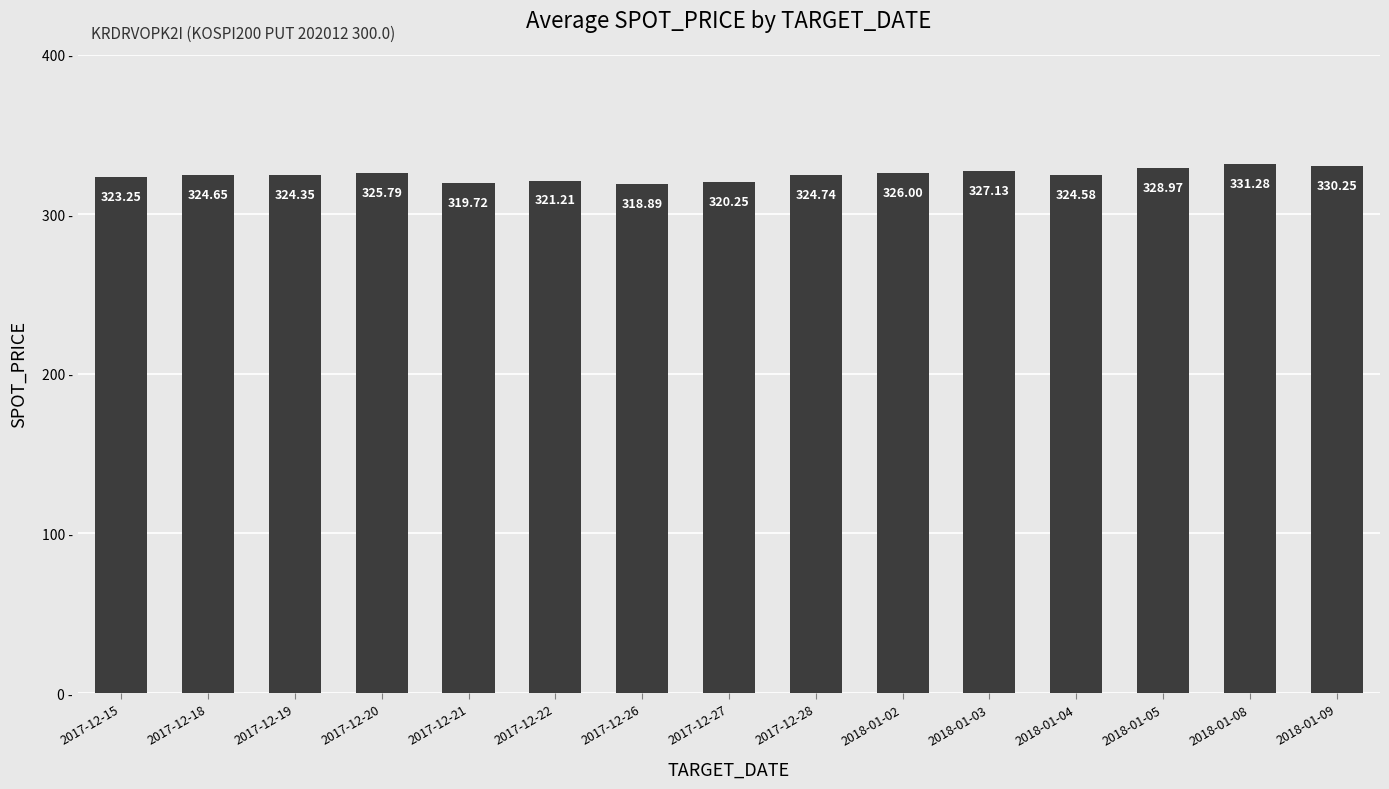

What is the label of the 4th bar from the right?

2018-01-04